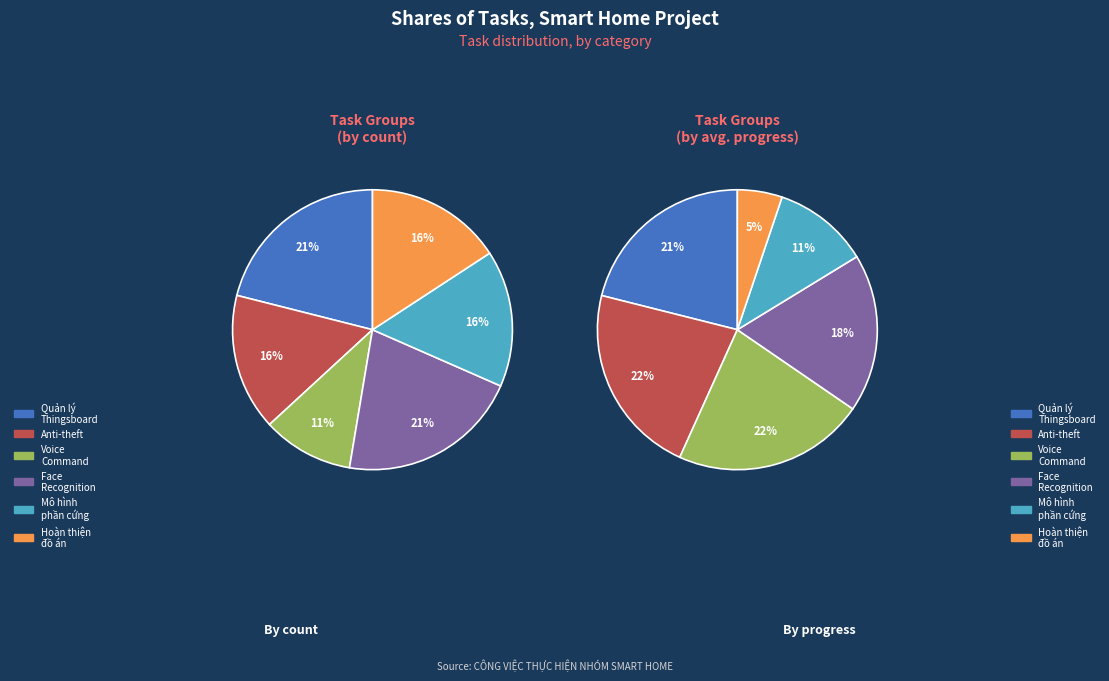

The Làm mô hình, phần cứng slice represents 16% of the pie. True or false?

True